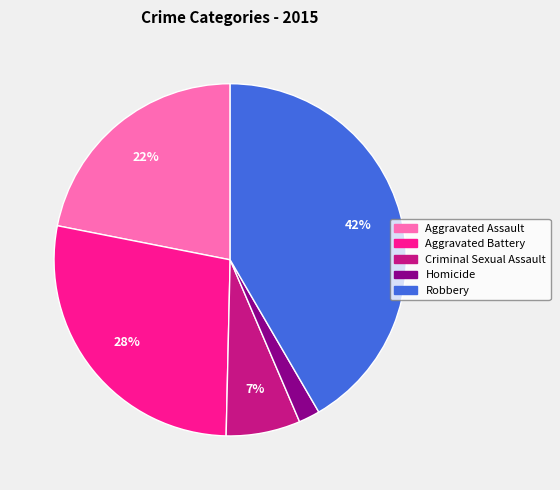

Is there any slice that represents more than half of the pie?

No